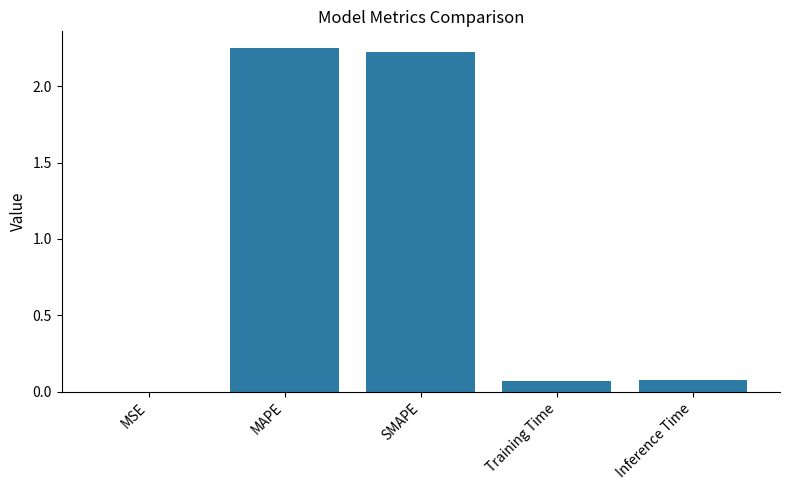

Between Training Time and MAPE, which is larger?

MAPE